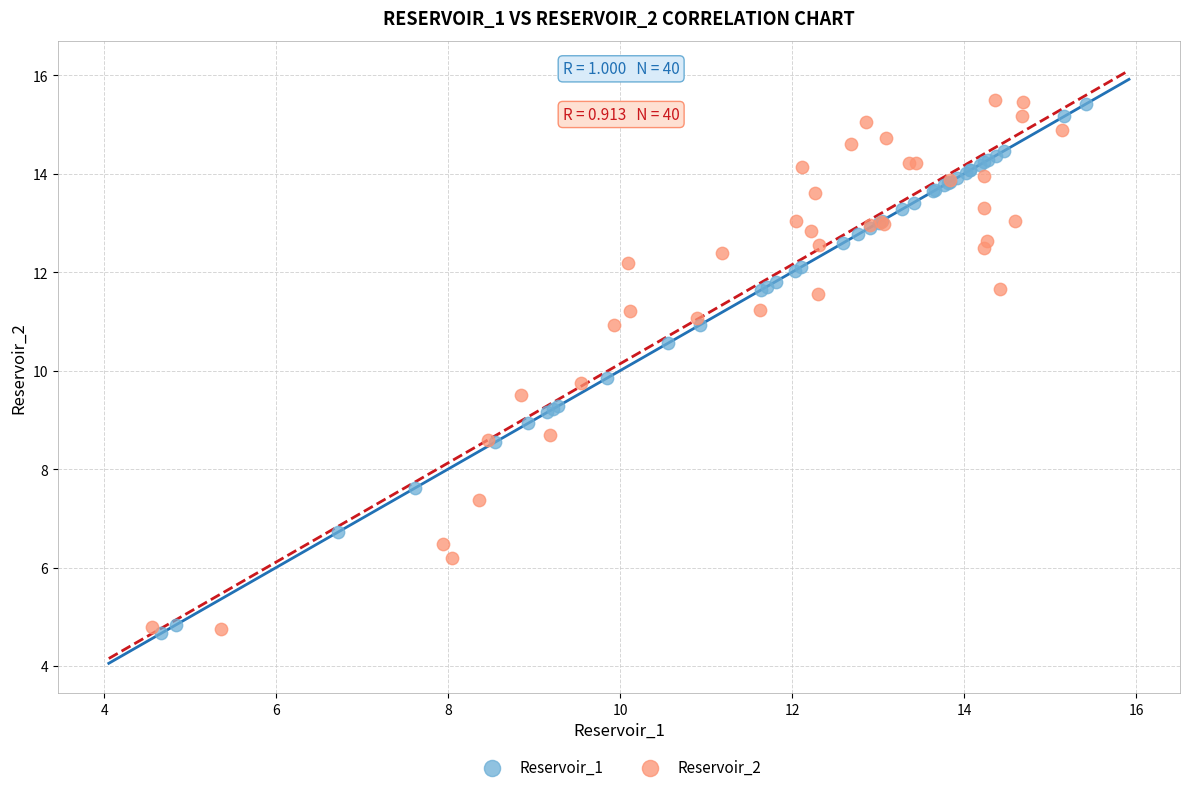

What are all the series names shown in the legend?

Reservoir_1, Reservoir_2